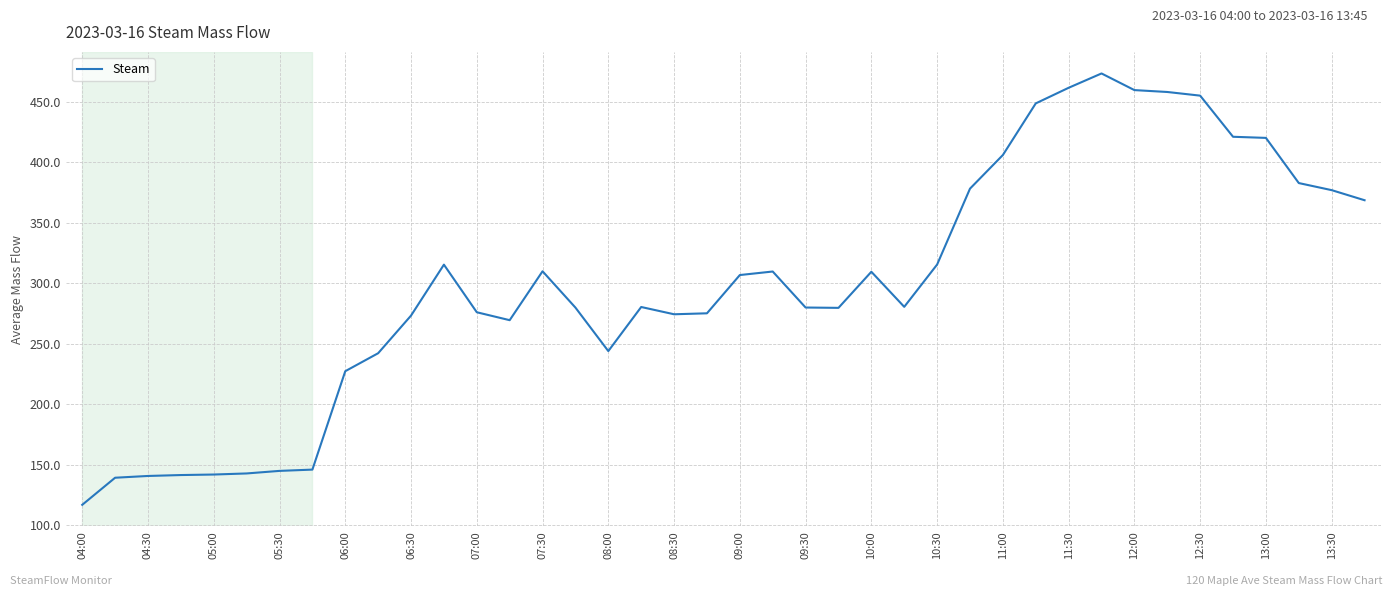

What is the maximum value shown in the chart?

473.4